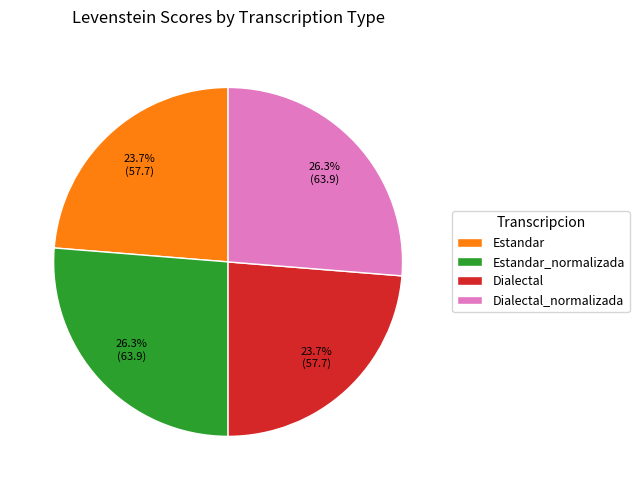

What is the ratio of the value at Estandar to the value at Dialectal?

1.0